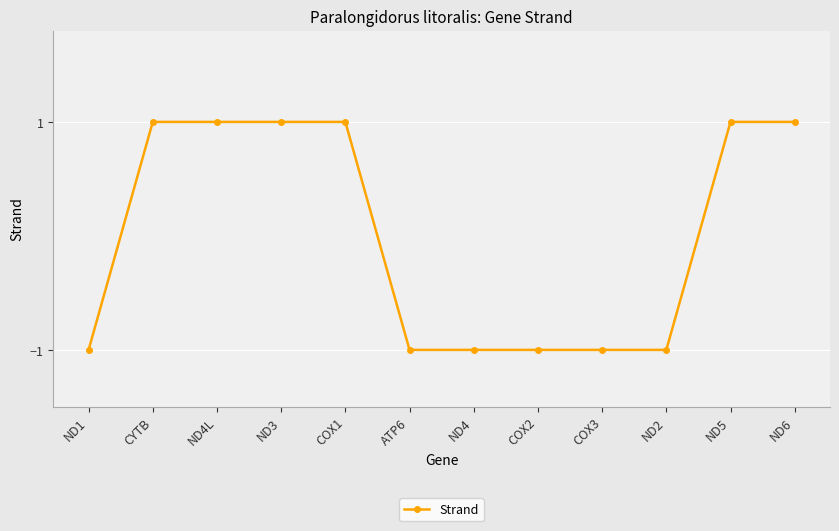

True or false: the data shows -2 at ATP6.

False